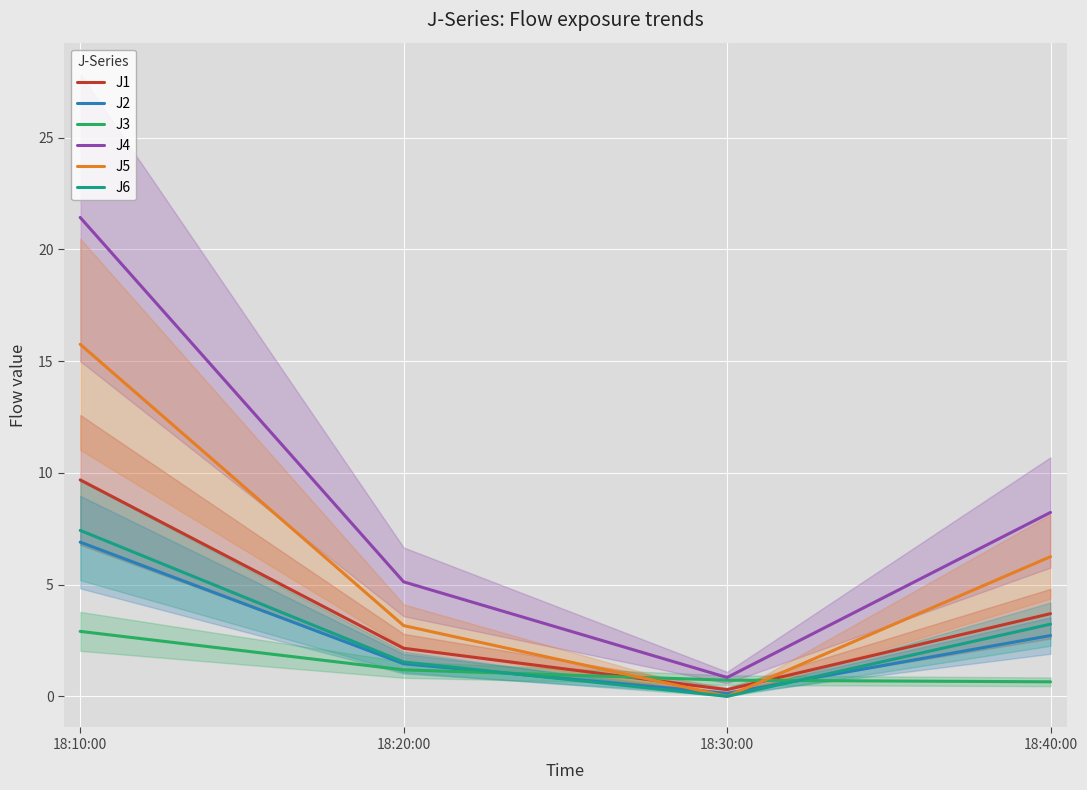

Reading right to left, extract all data points from this chart.

J1: 3.7	0.3	2.2	9.7
J2: 2.7	0.1	1.5	6.9
J3: 0.7	0.7	1.2	2.9
J4: 8.2	0.8	5.1	21.4
J5: 6.2	0.0	3.2	15.8
J6: 3.2	0.0	1.5	7.4